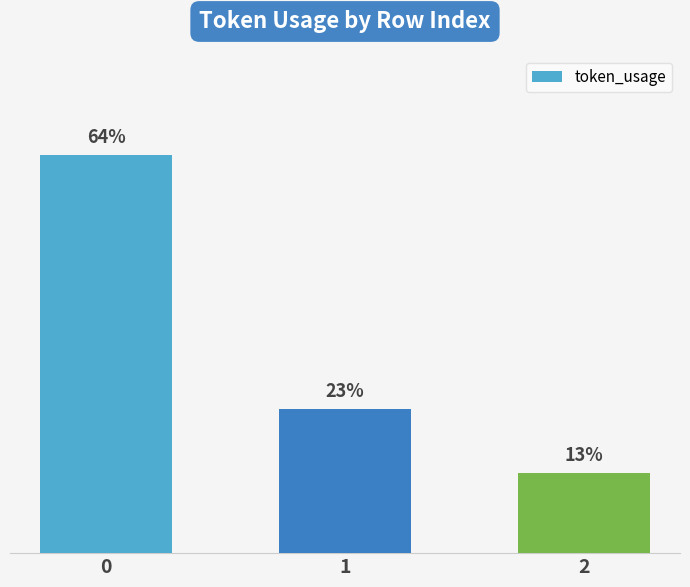

List the labels in order of value, largest first.

0, 1, 2